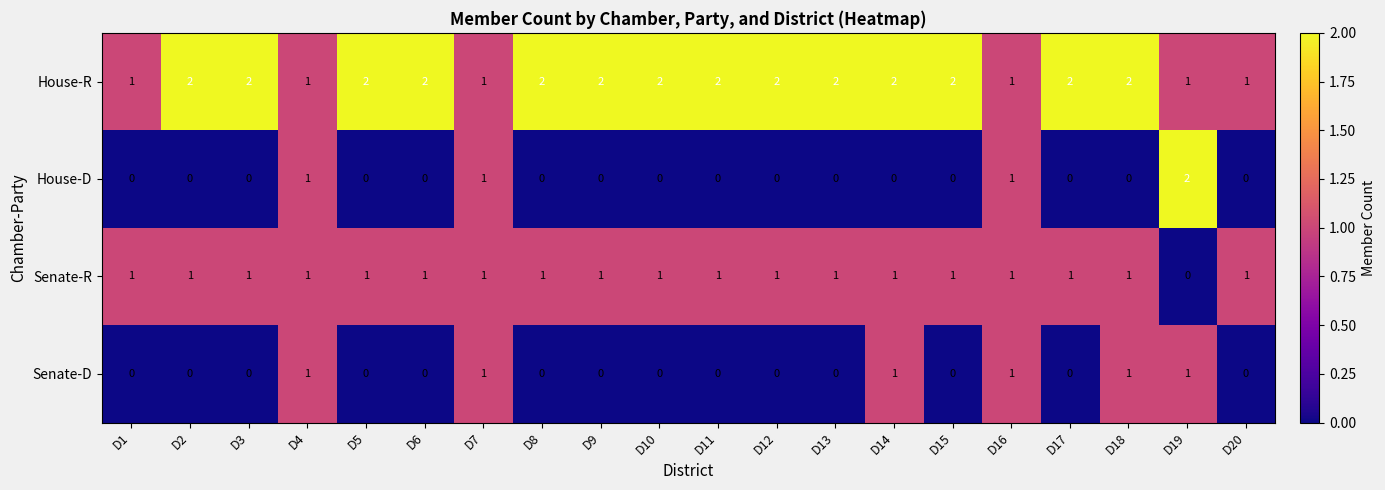

Which series has the largest total across all categories?

House-R